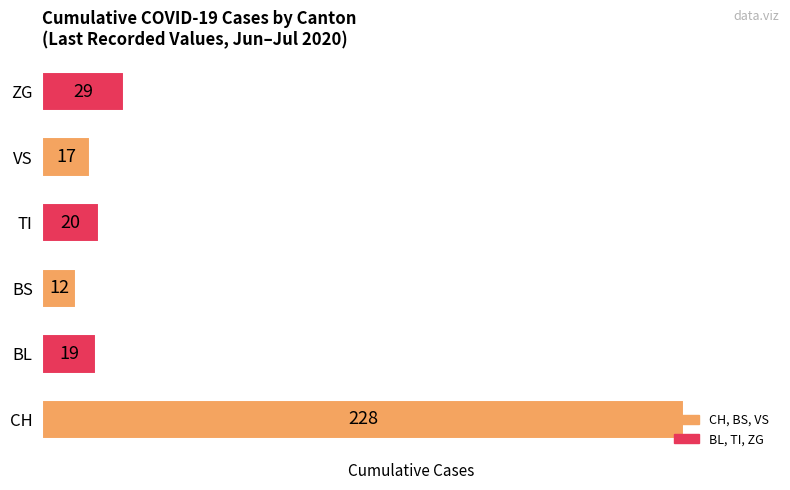

Which has a higher value, CH or ZG?

CH